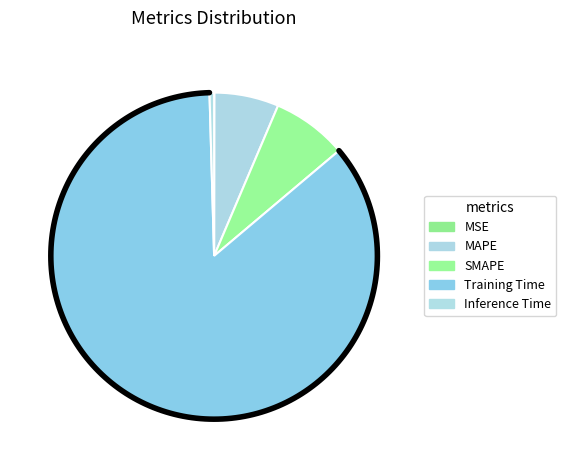

Do SMAPE and MSE together represent more than half of the pie?

No